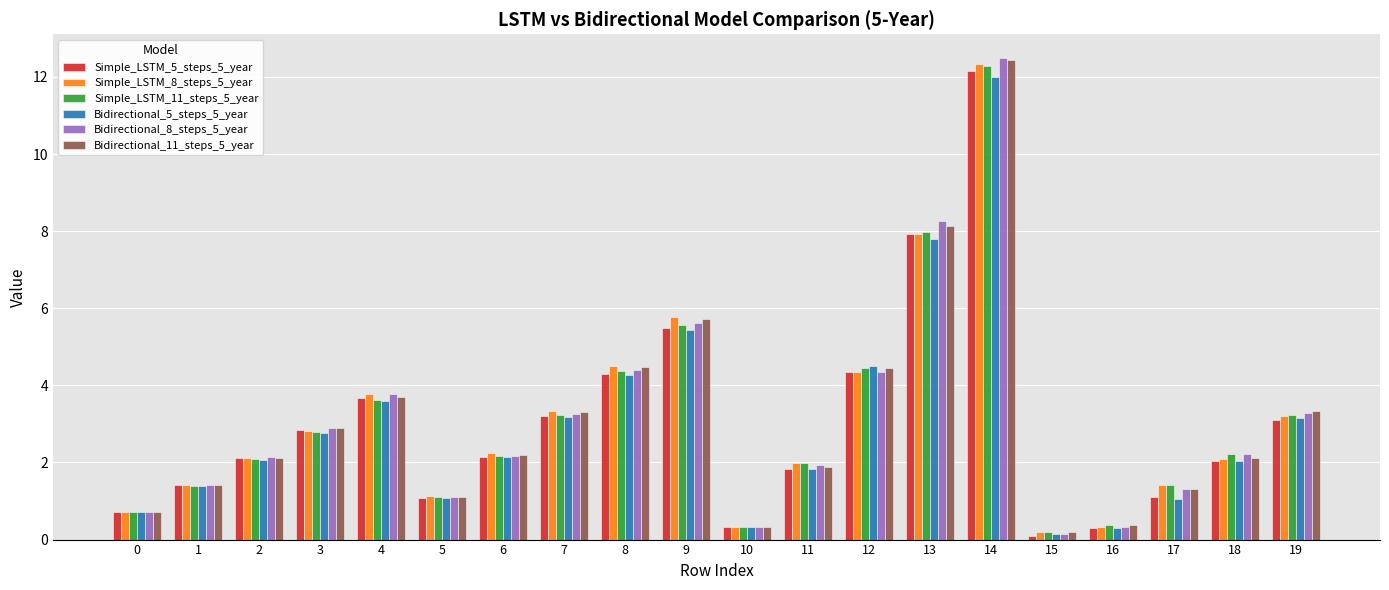

The value of Bidirectional_11_steps_5_year at 9 is 2.8. True or false?

False